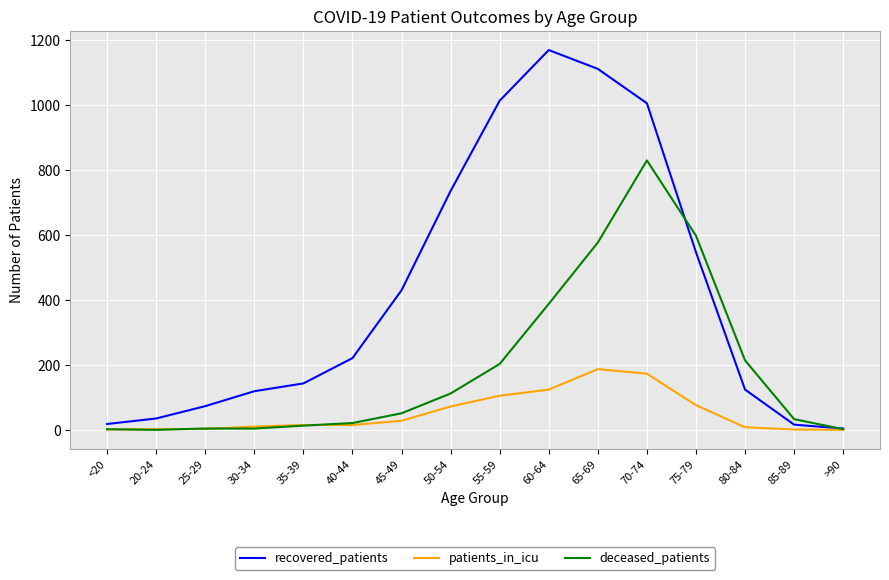

What value does the patients_in_icu series have at 40-44, to the nearest 5?

15